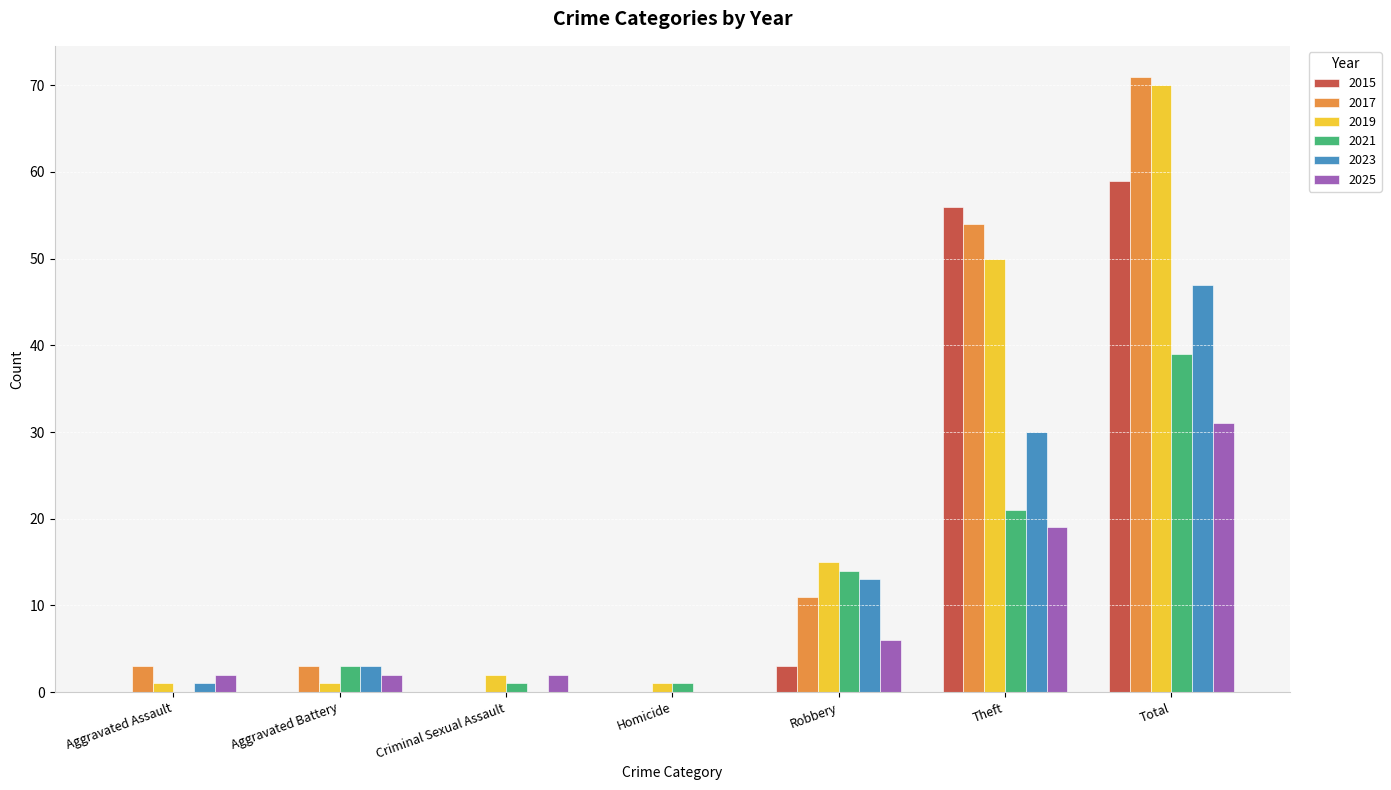

What is the total value across all series at Theft?

230